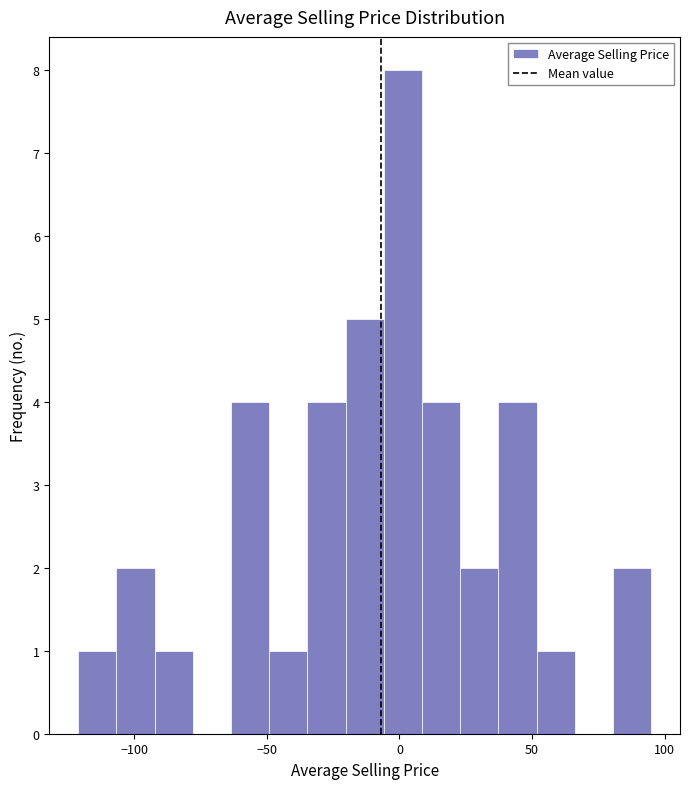

Read against the x-axis, roughly where is the centre of the tallest bar?

0